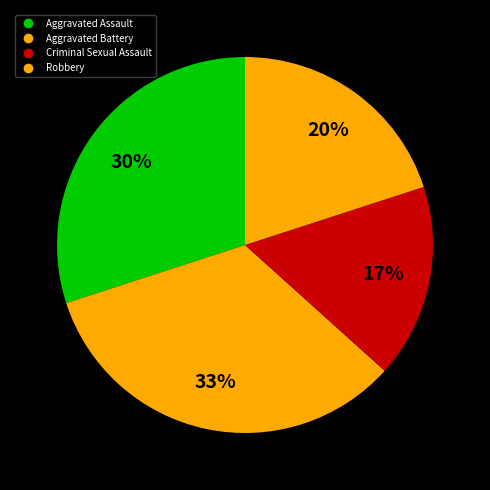

Does Robbery represent more than half of the total?

No